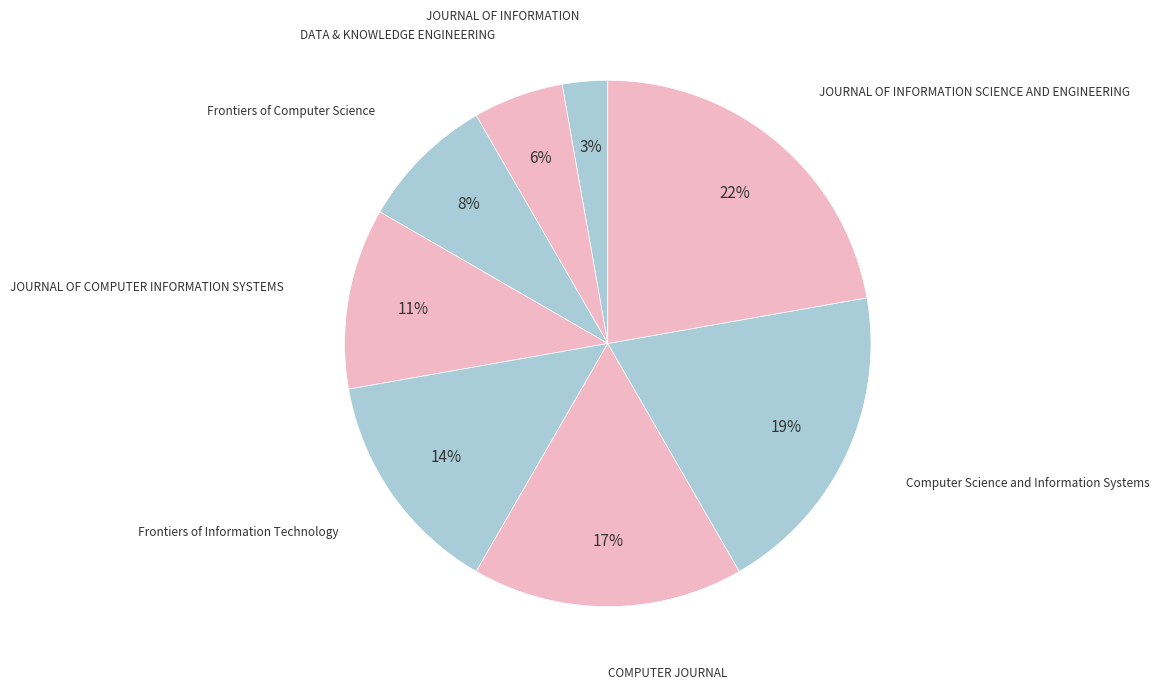

How many segments does this pie chart have?

8